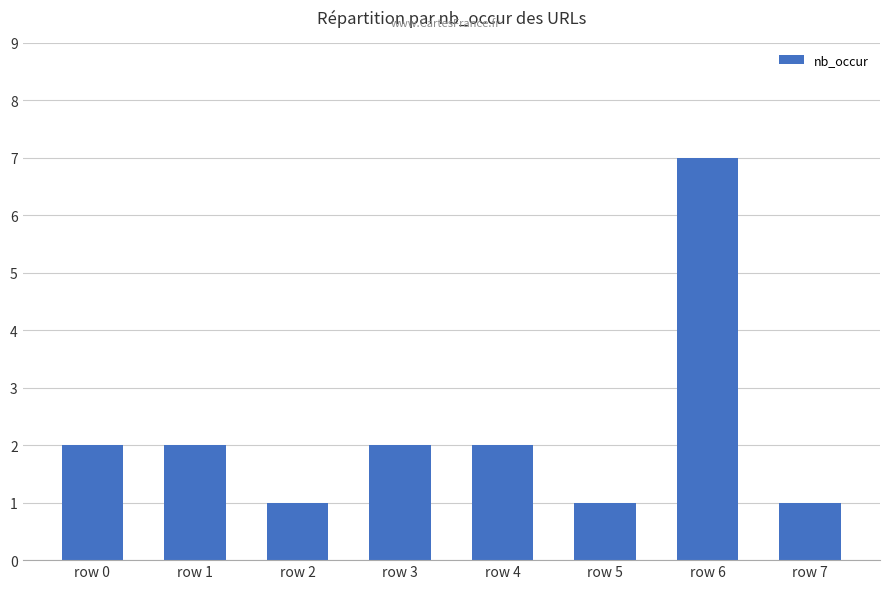

What is the value of the 4th bar from the left?

2